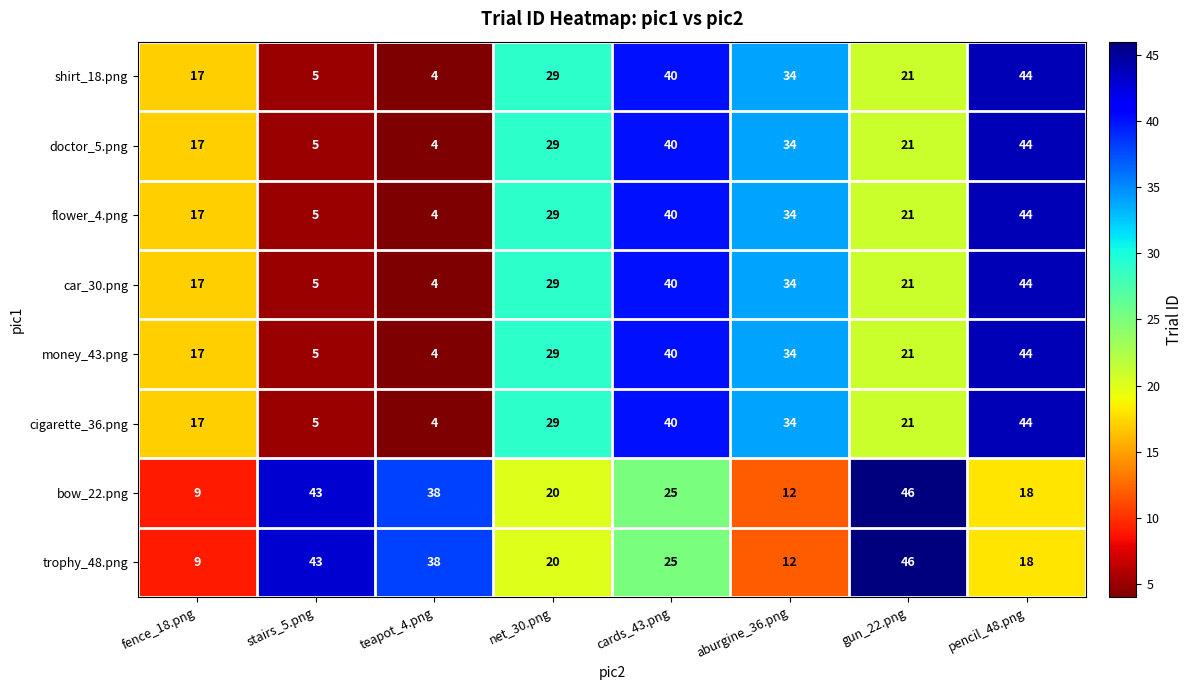

What is the approximate value of flower_4.png at cards_43.png?

40